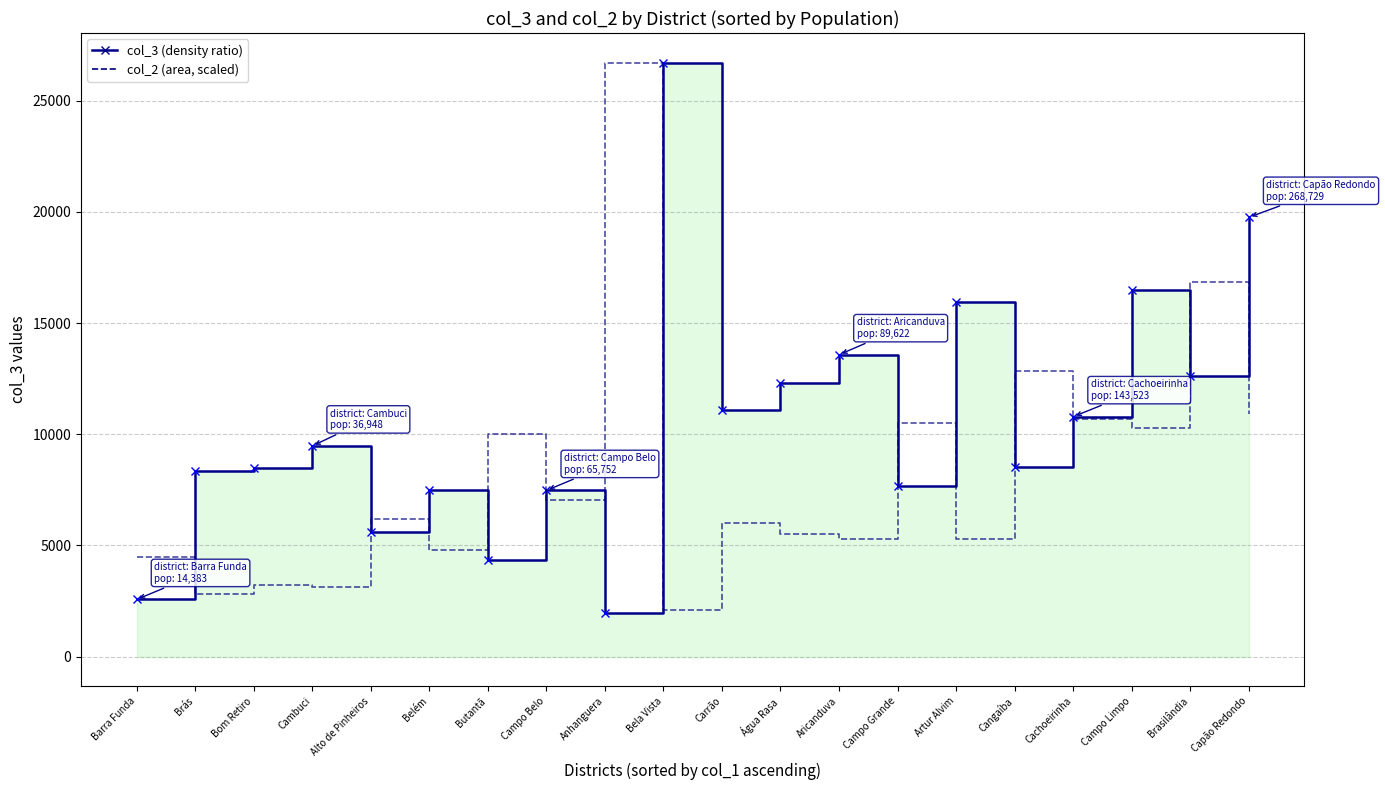

In col_2 (area, scaled), how many points are lower than both neighbors (excluding endpoints)?

8